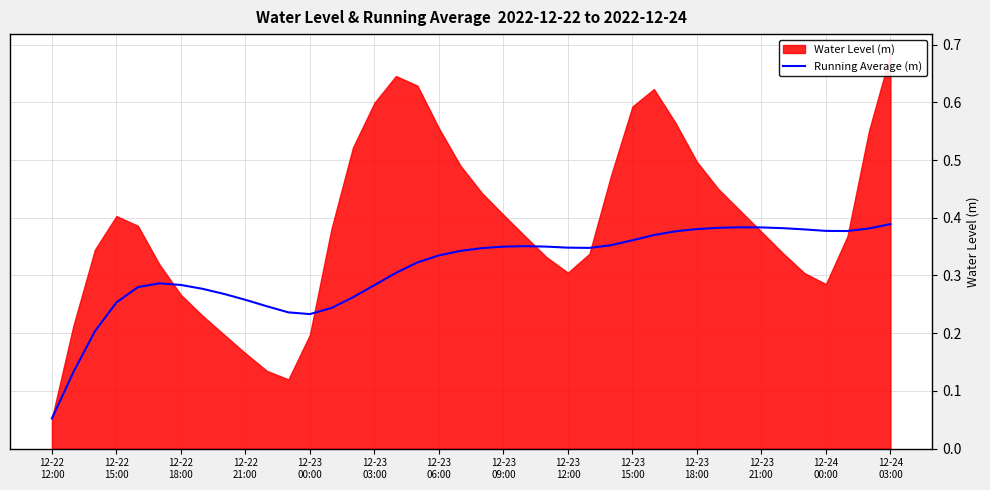

True or false: the data shows 0.4 at 12-23 18:00.

True